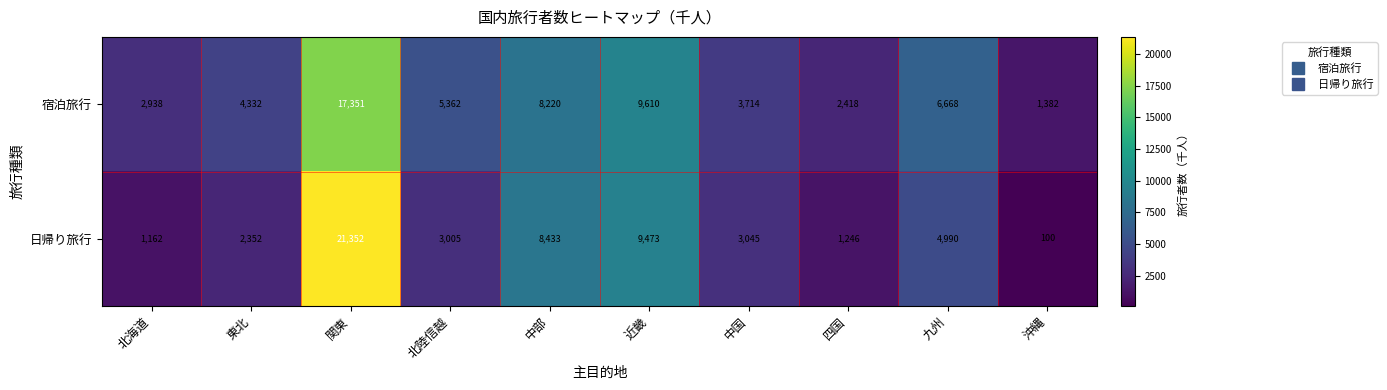

At how many categories does at least one series exceed 16325?

1